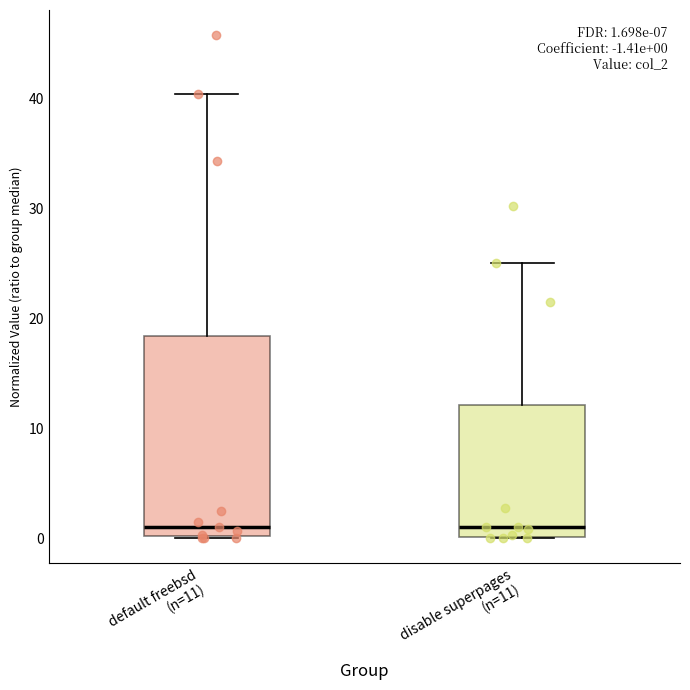

Which box is the tallest, from its lower edge to its upper edge?

default freebsd (n=11)